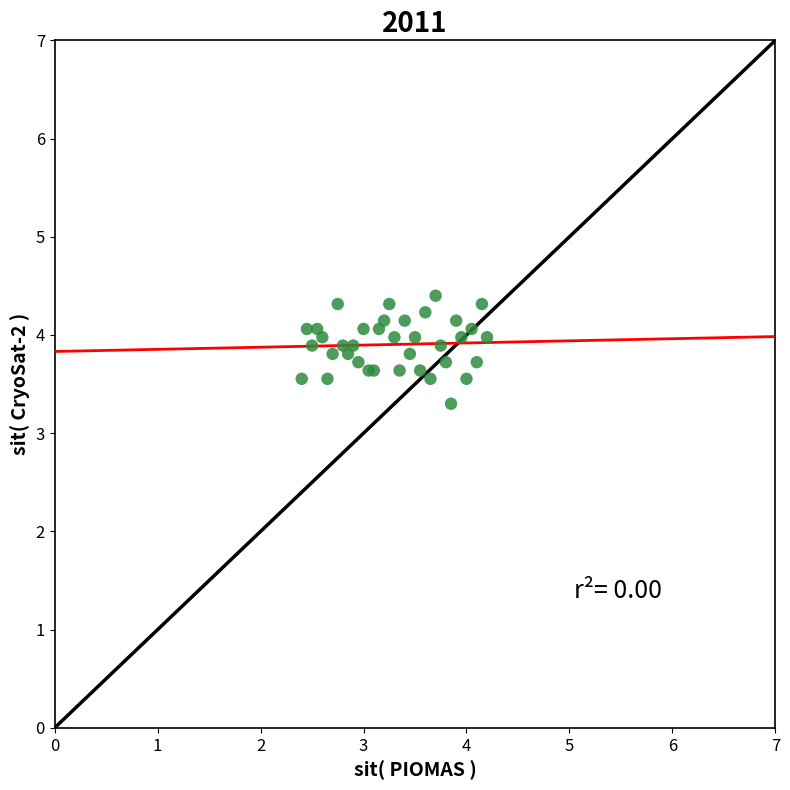

What Y value in the scatter plot is closest to 3?

3.3